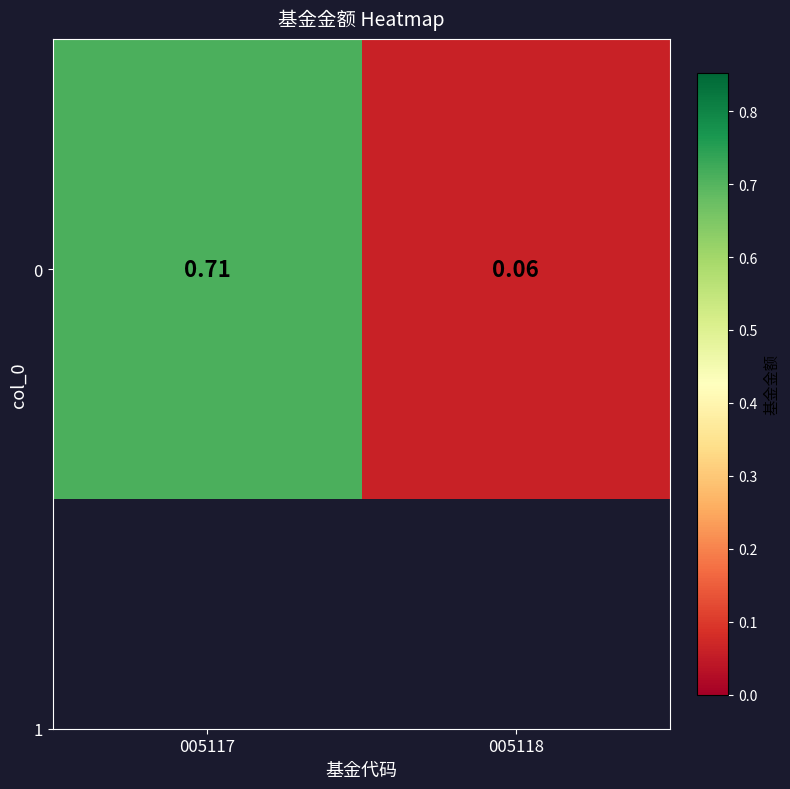

The value at 005117 is 1.0. True or false?

False